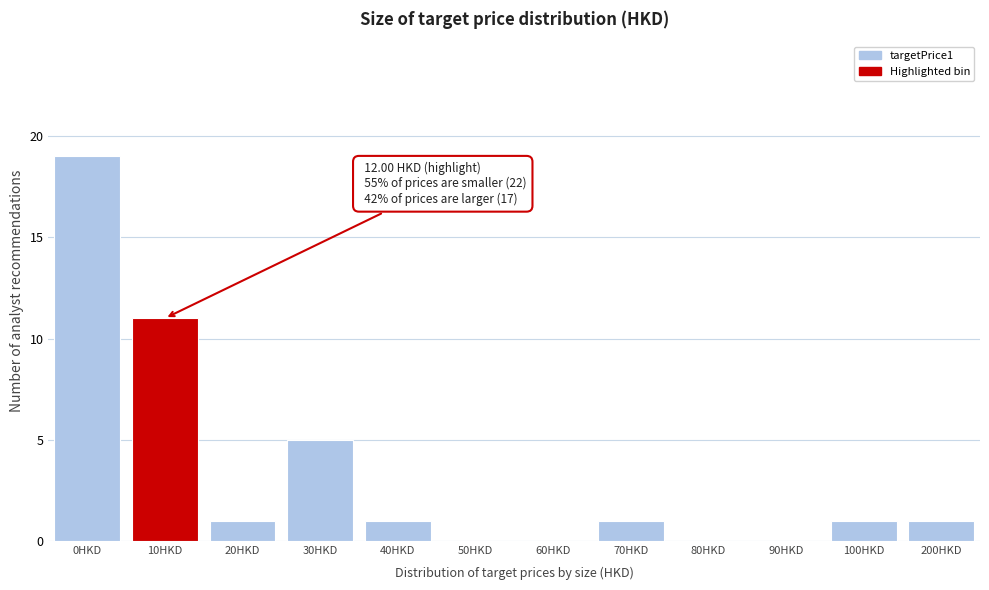

Reading right to left, transcribe all the data shown in this chart.

200HKD=1	100HKD=1	90HKD=0	80HKD=0	70HKD=1	60HKD=0	50HKD=0	40HKD=1	30HKD=5	20HKD=1	10HKD=11	0HKD=19